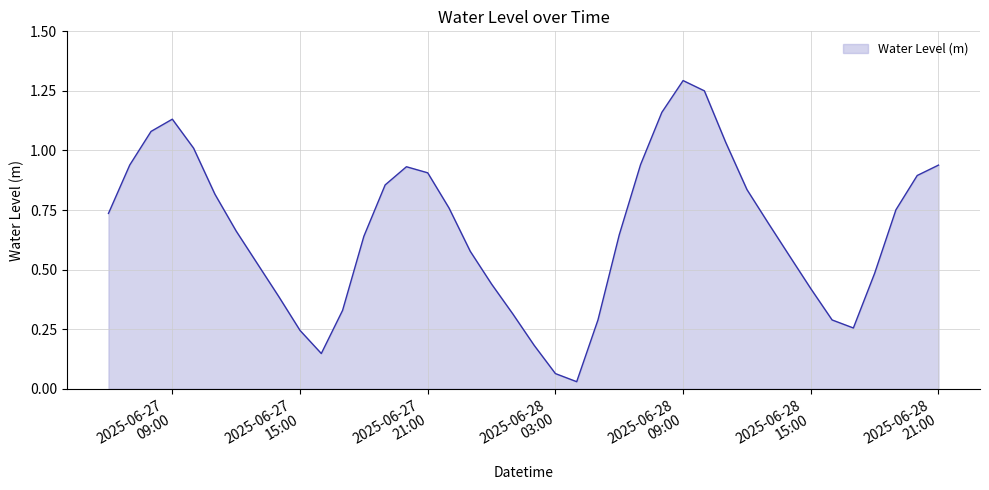

At which category does the data reach its first local valley?

2025-06-27 16:00:00